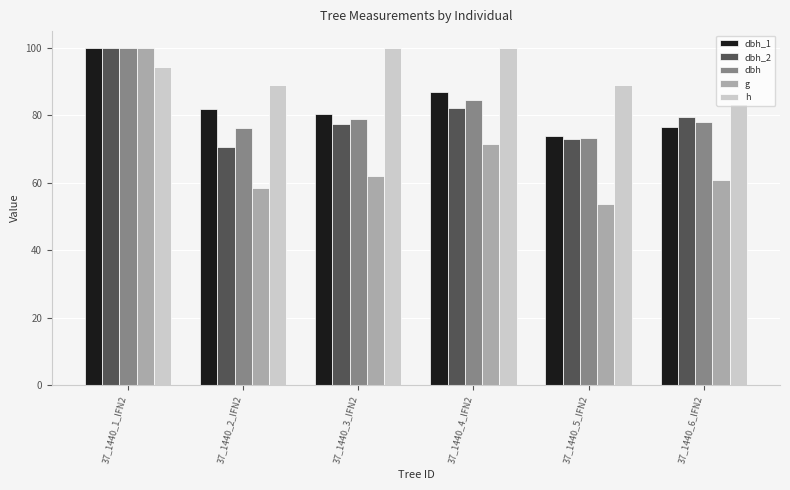

Which category has the lowest value in the dbh_1 series?

37_1440_5_IFN2